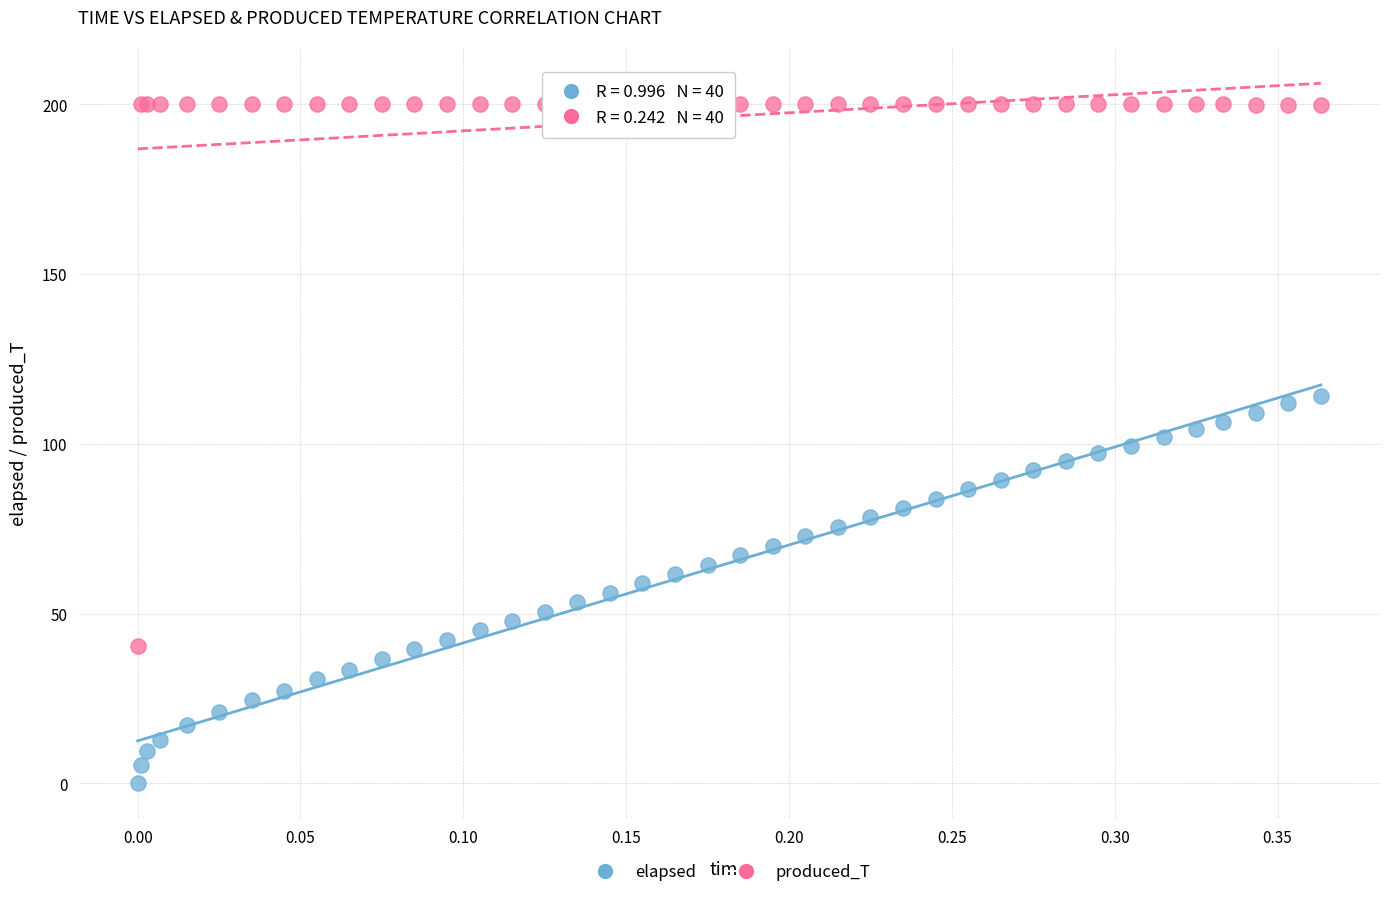

What is the X range (max minus min) for the scatter plot?

0.4